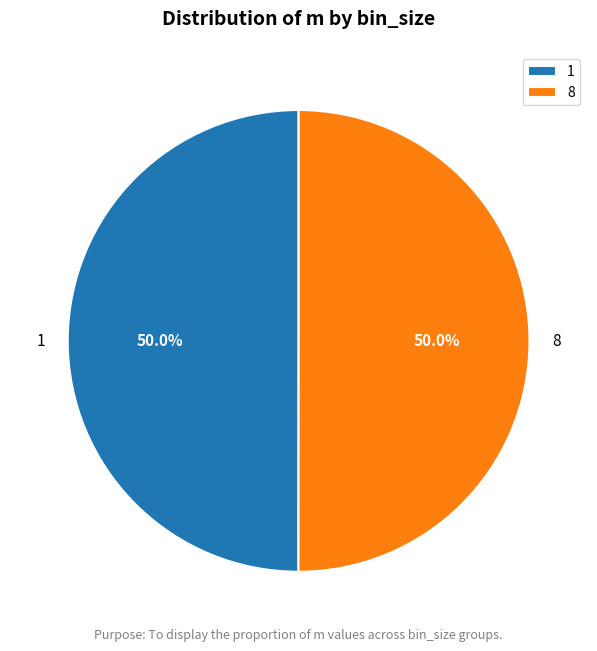

Count the number of slices in the pie.

2